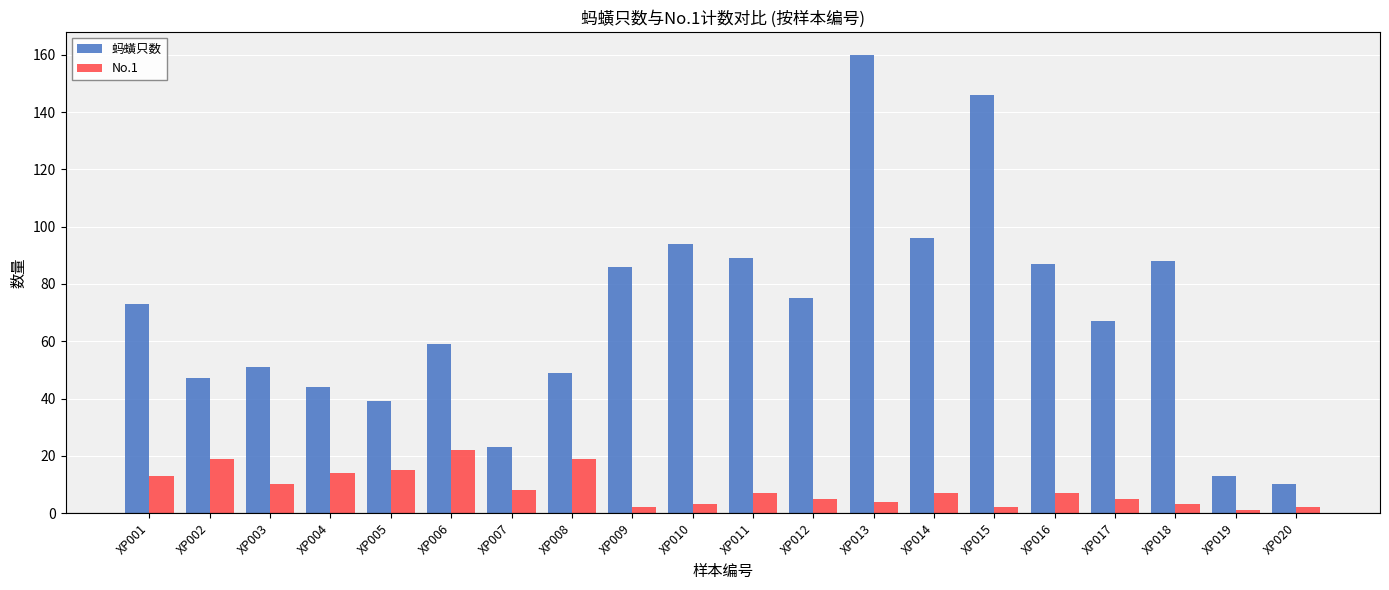

Between XP001 and XP014, which series saw the biggest shift?

蚂蟥只数